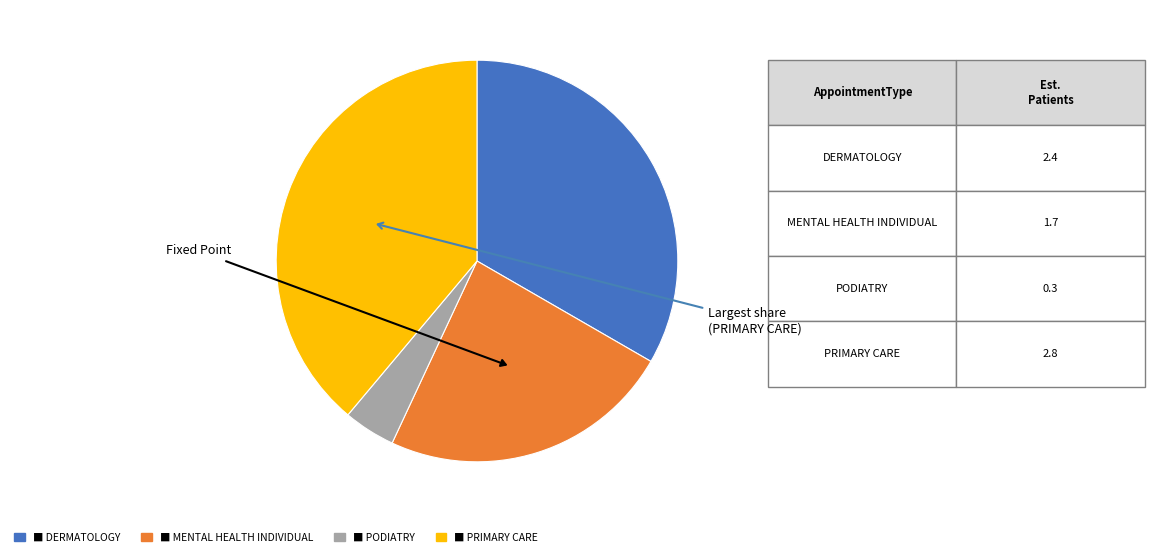

Does any single category account for the majority?

No